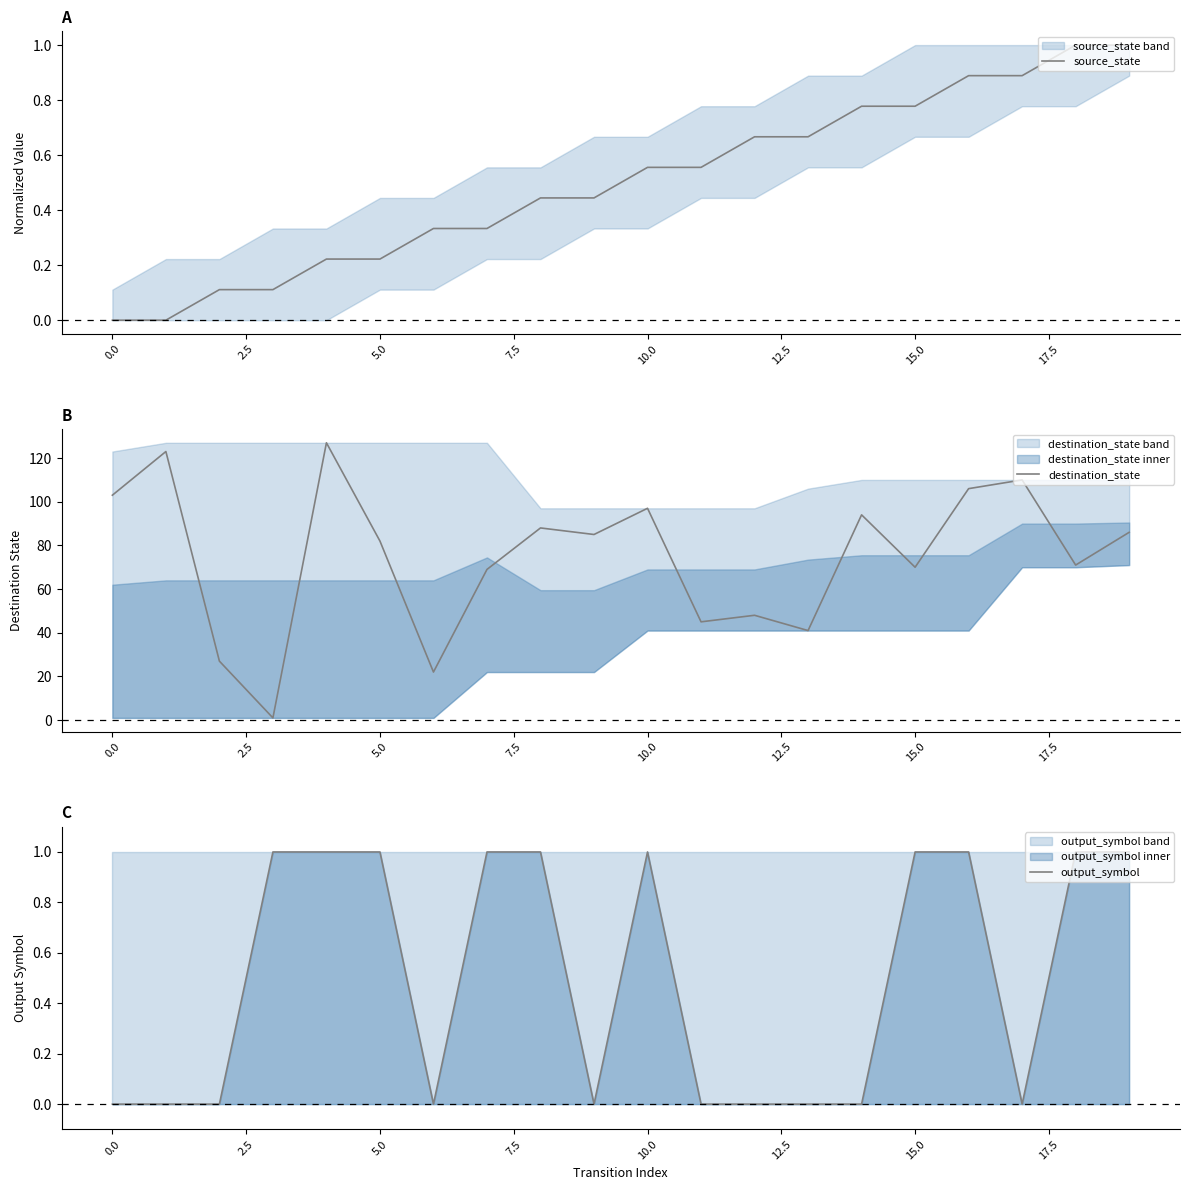

What is the label of the 3rd point from the right?

17